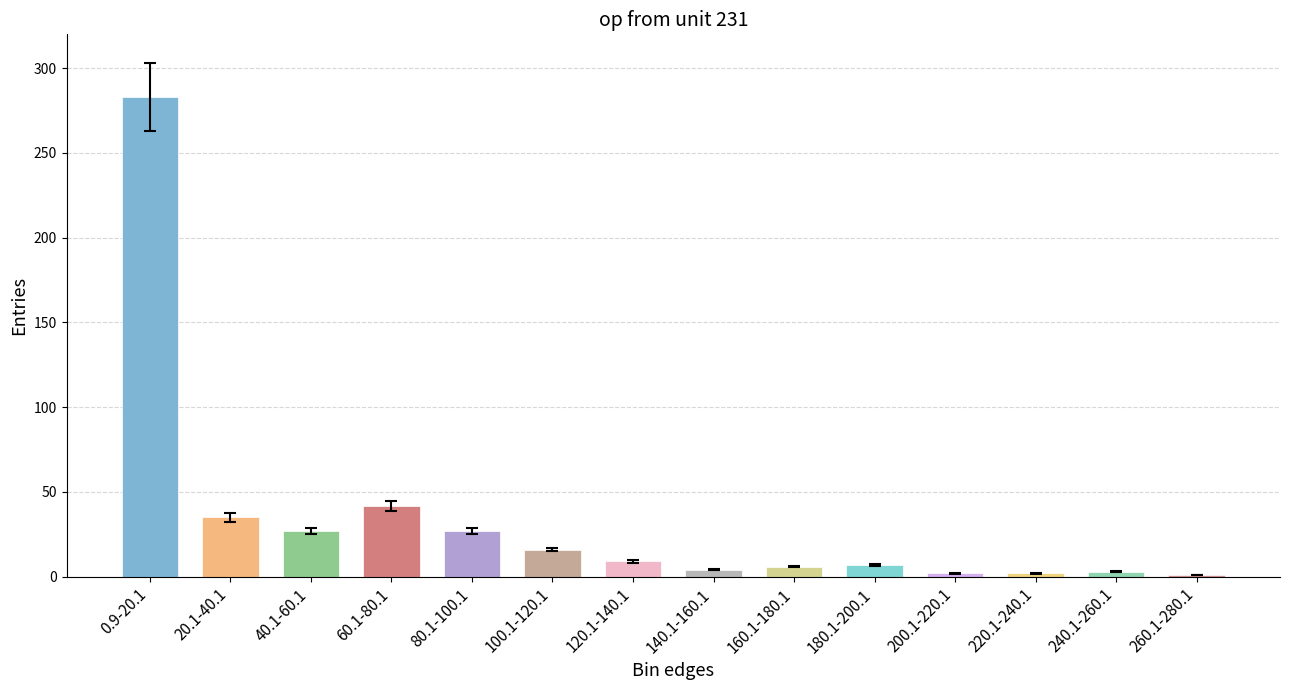

Is it true that the value at 100.1-120.1 is 22?

False